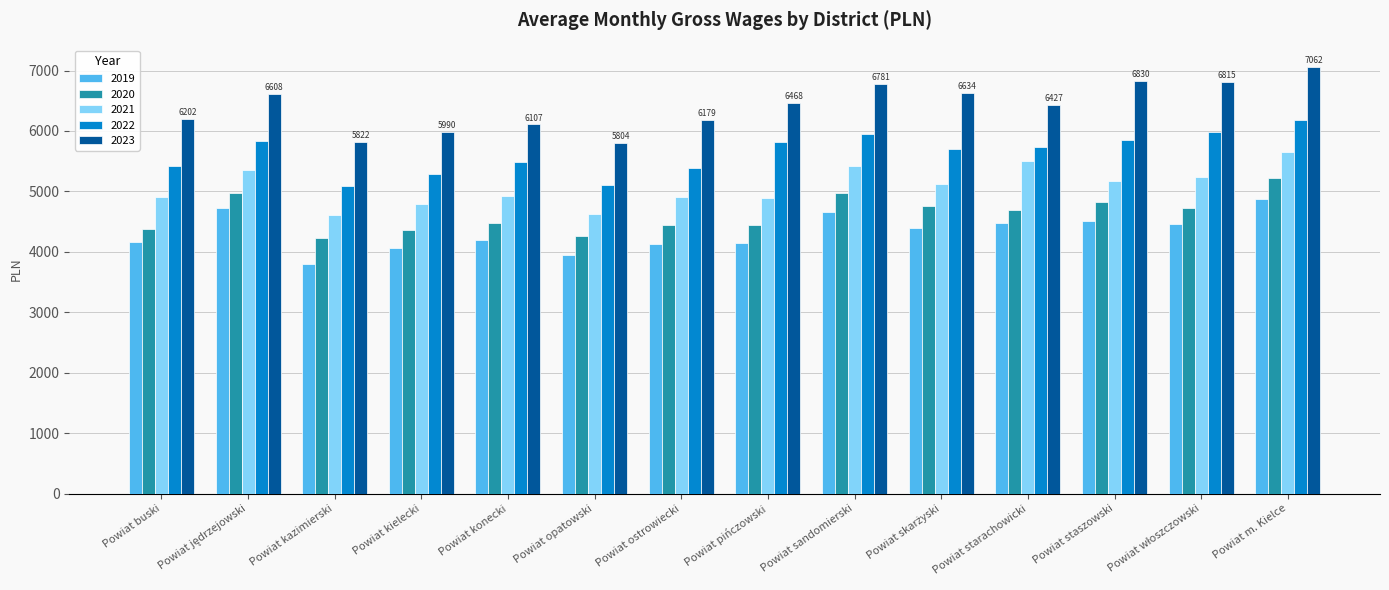

How many values in the 2023 series are below 6467?

7